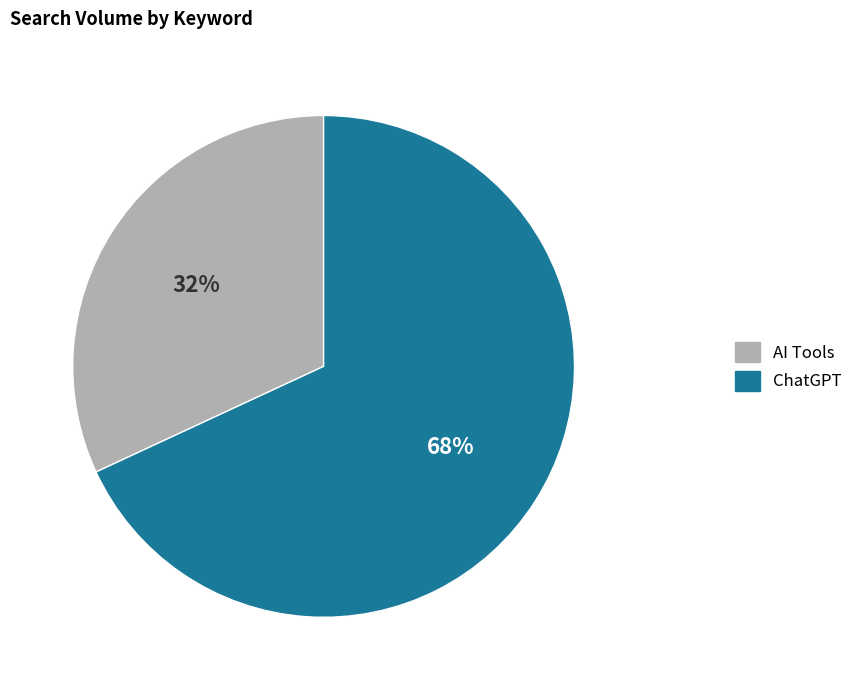

To the nearest percent, what is the average slice percentage?

50%